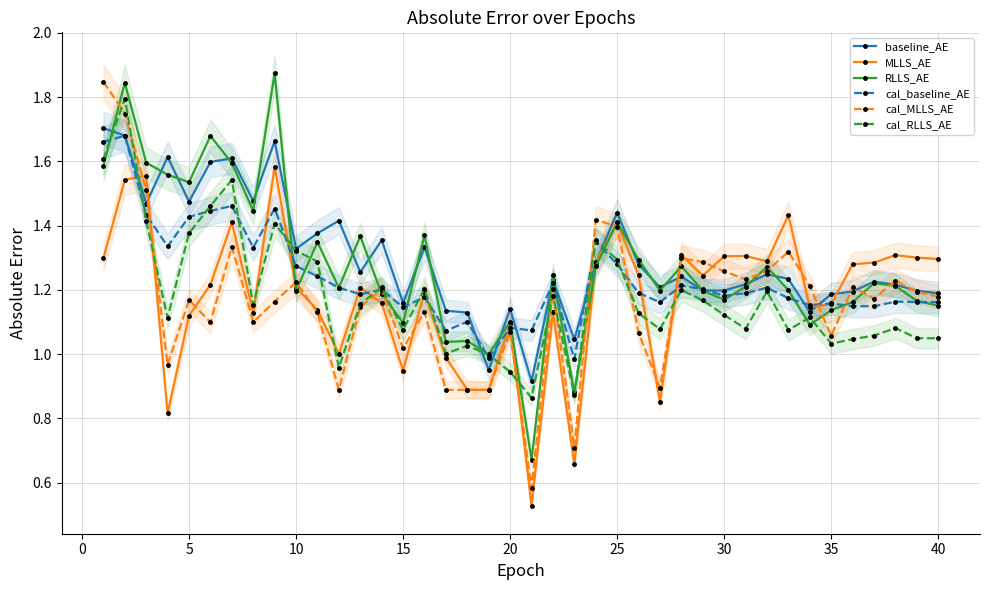

At which label is cal_MLLS_AE closest to 1?

15